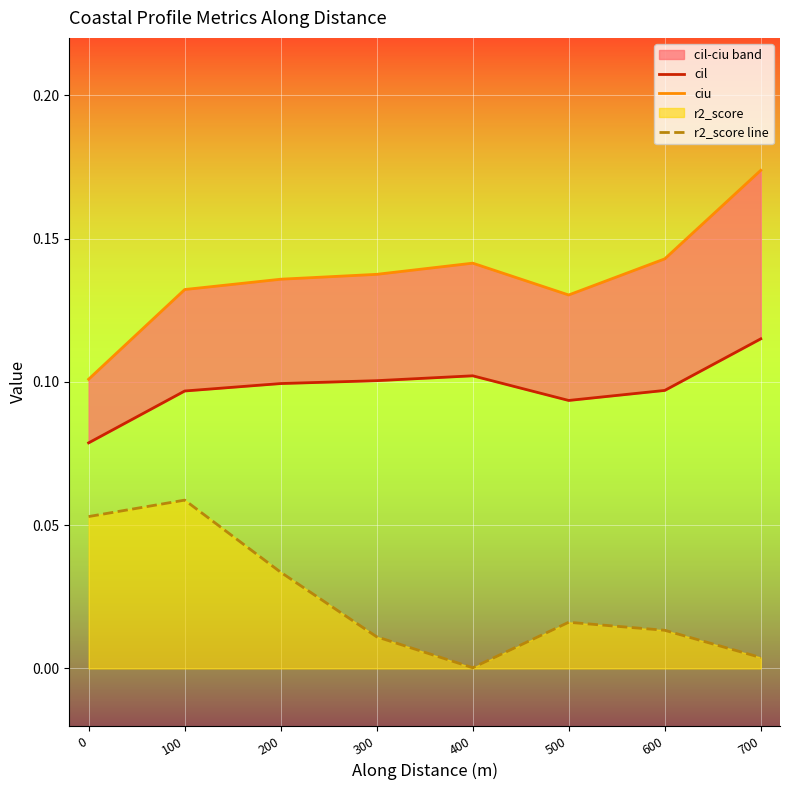

Is the value of ciu at 100 greater than the value of cil at 500?

Yes